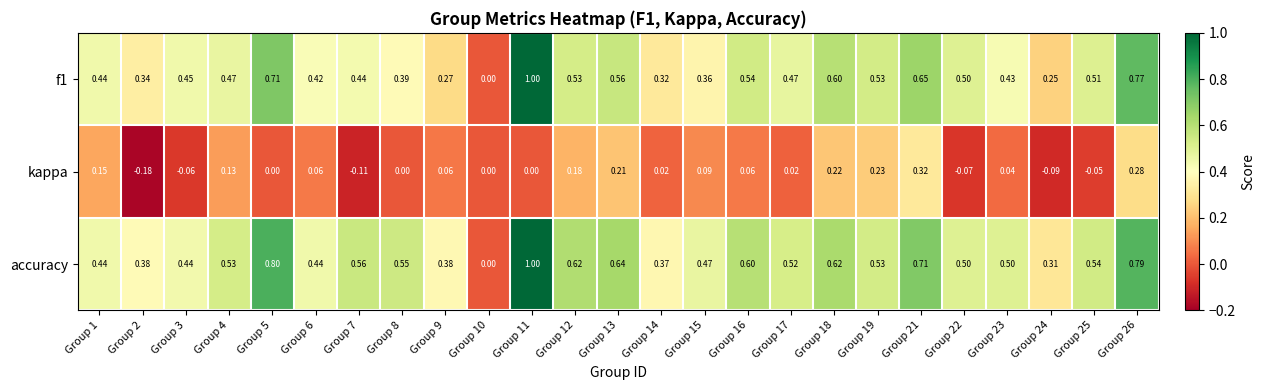

How many data points does each series have?

25